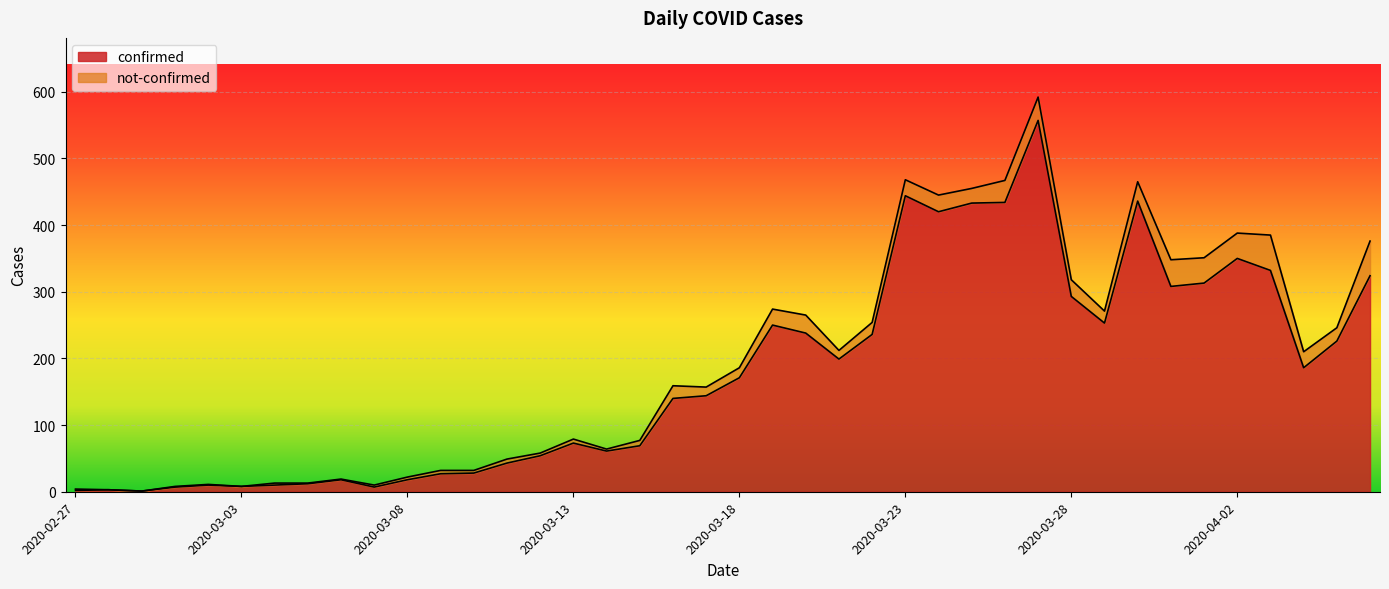

The value at 2020-04-04 is 186. True or false?

True